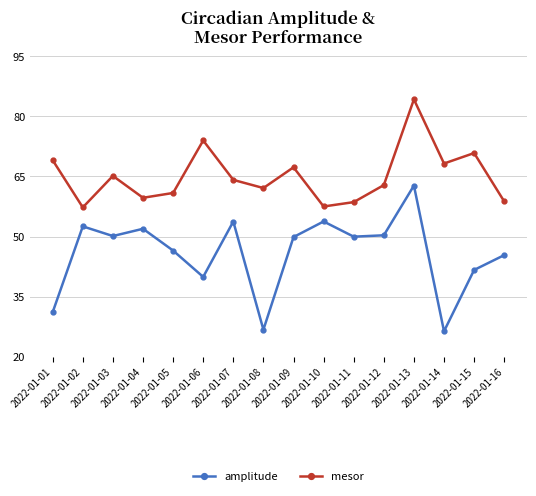

How many categories are shown in the chart?

16